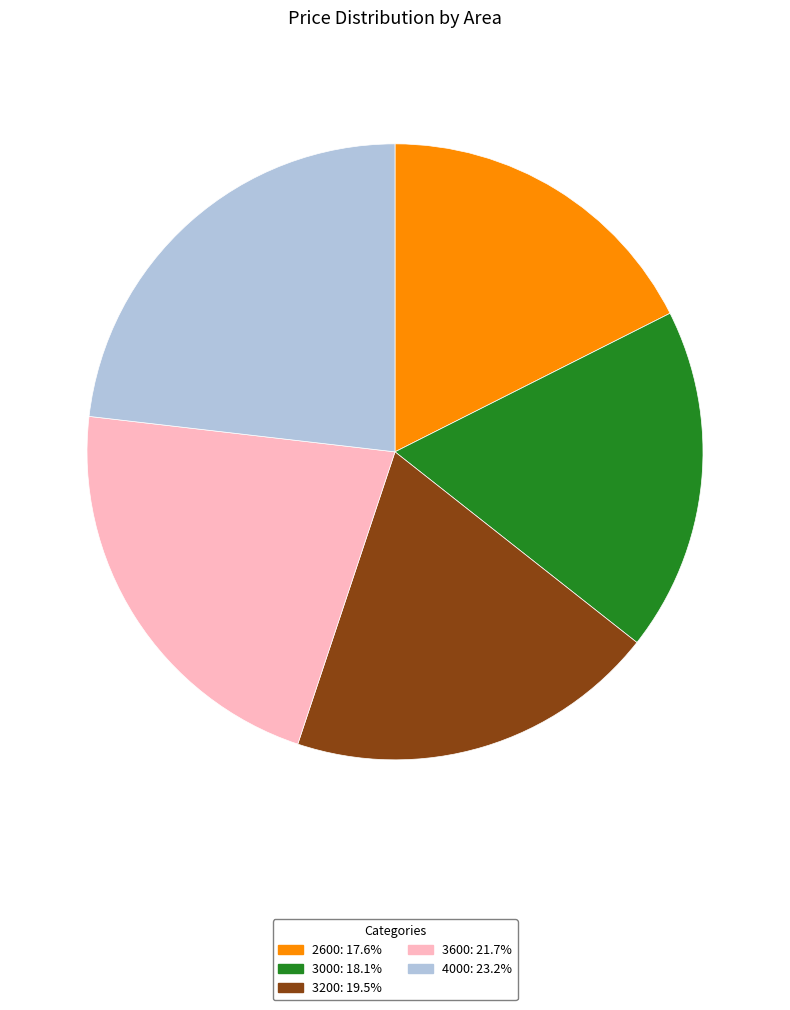

Do 2600 and 3200 together represent more than half of the pie?

No